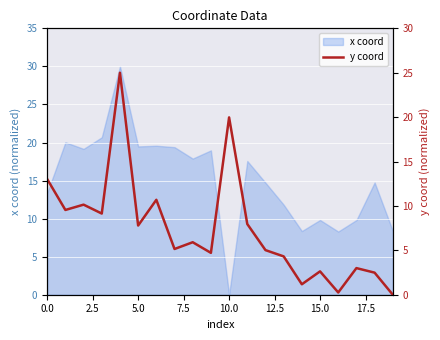

How many lines are shown in the chart?

1